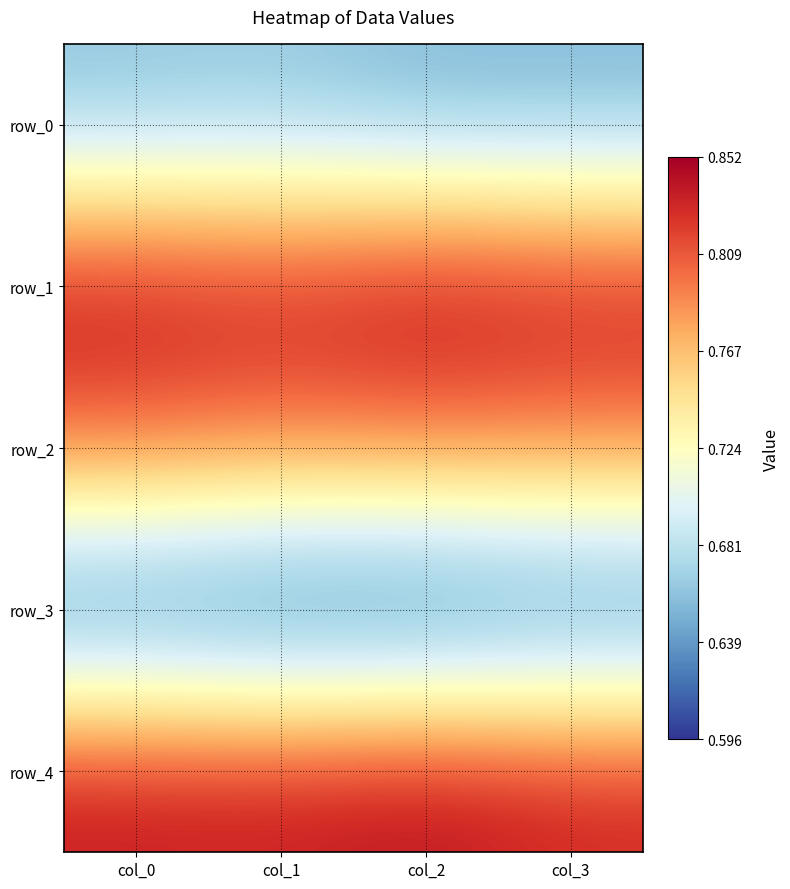

Count the row_4 values in the range 0 to 1.

4